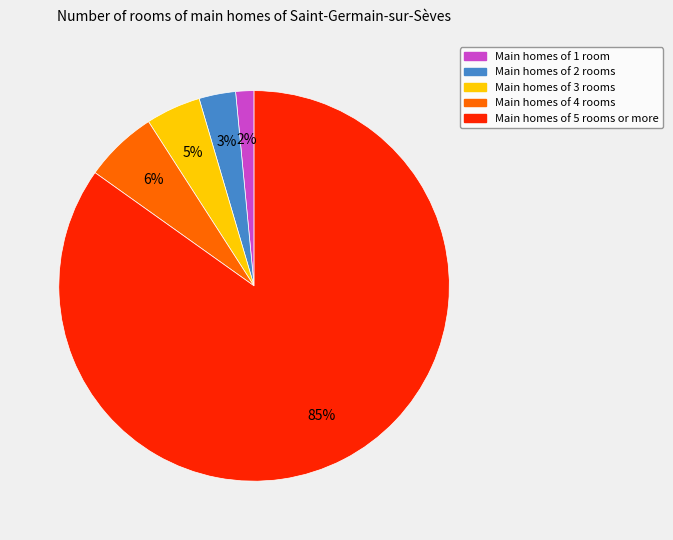

Is it true that Main homes of 1 room is 16% of the pie?

False